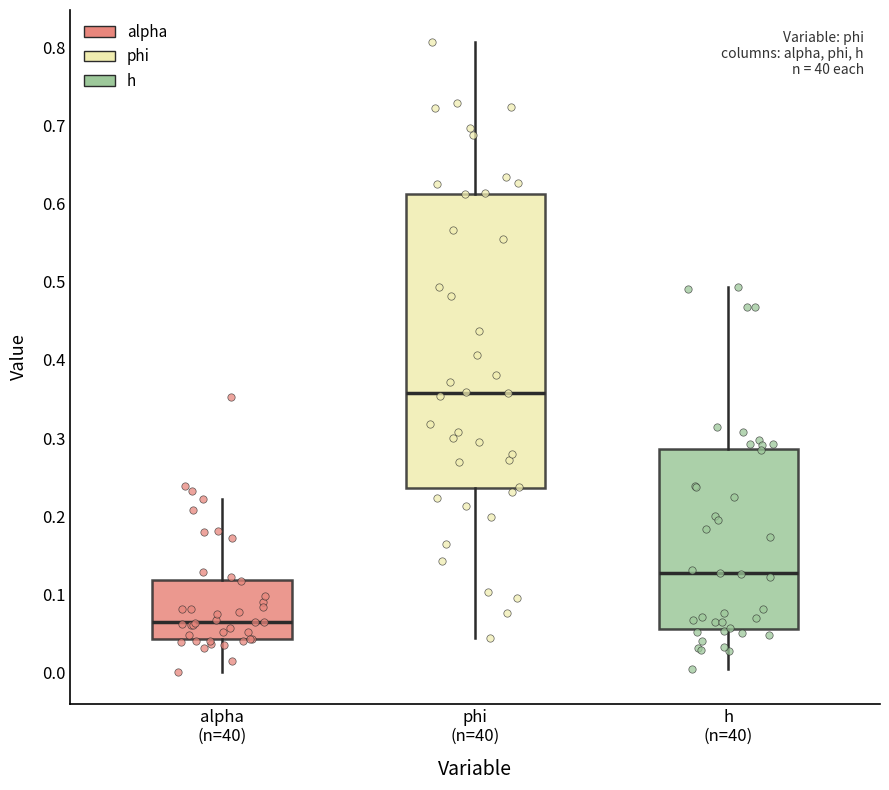

Which box's median line is the highest?

phi (n=40)